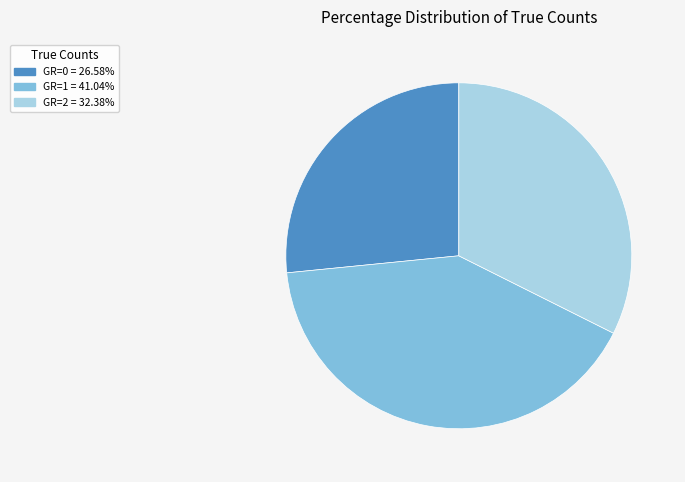

Is there any slice that represents more than half of the pie?

No